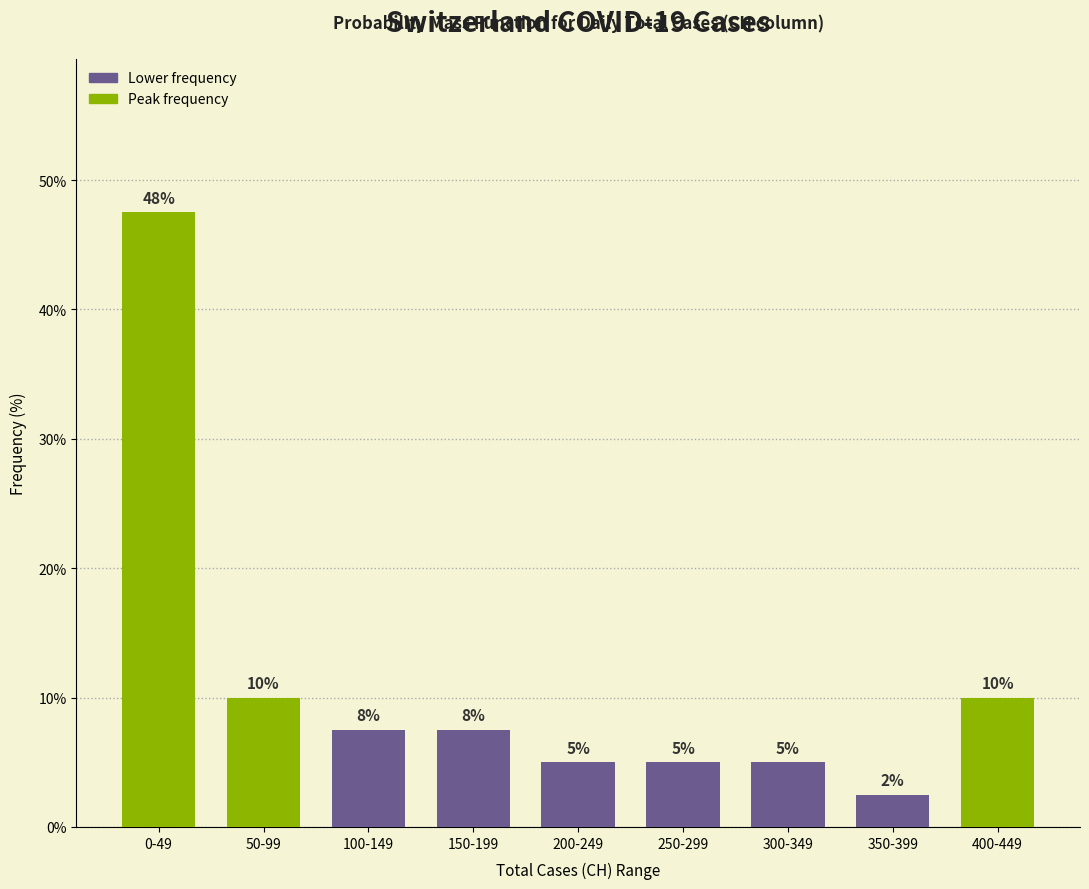

What is the change in value from 50-99 to 200-249?

-5.0